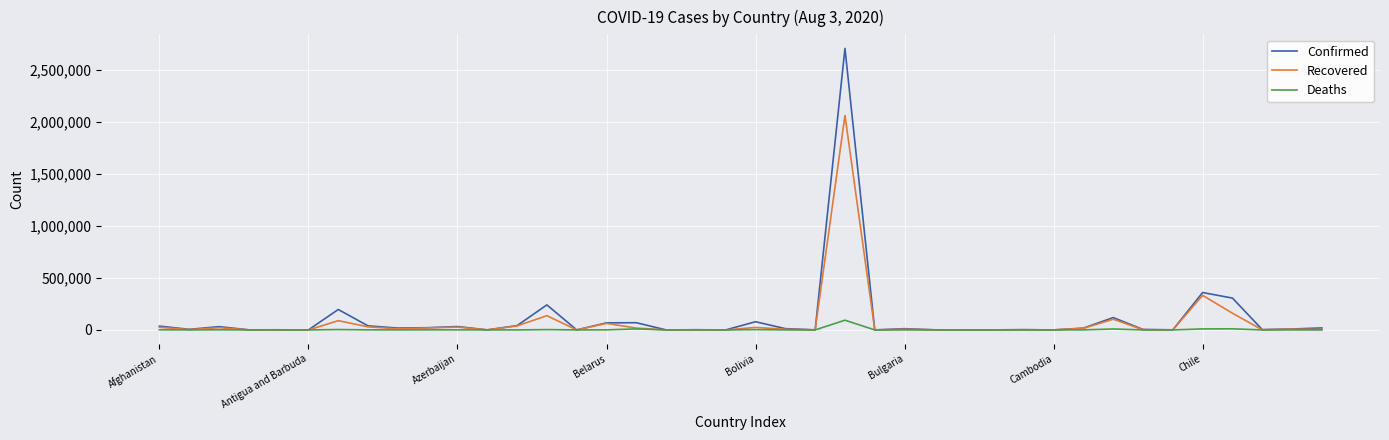

What is the greatest value displayed?

2707877